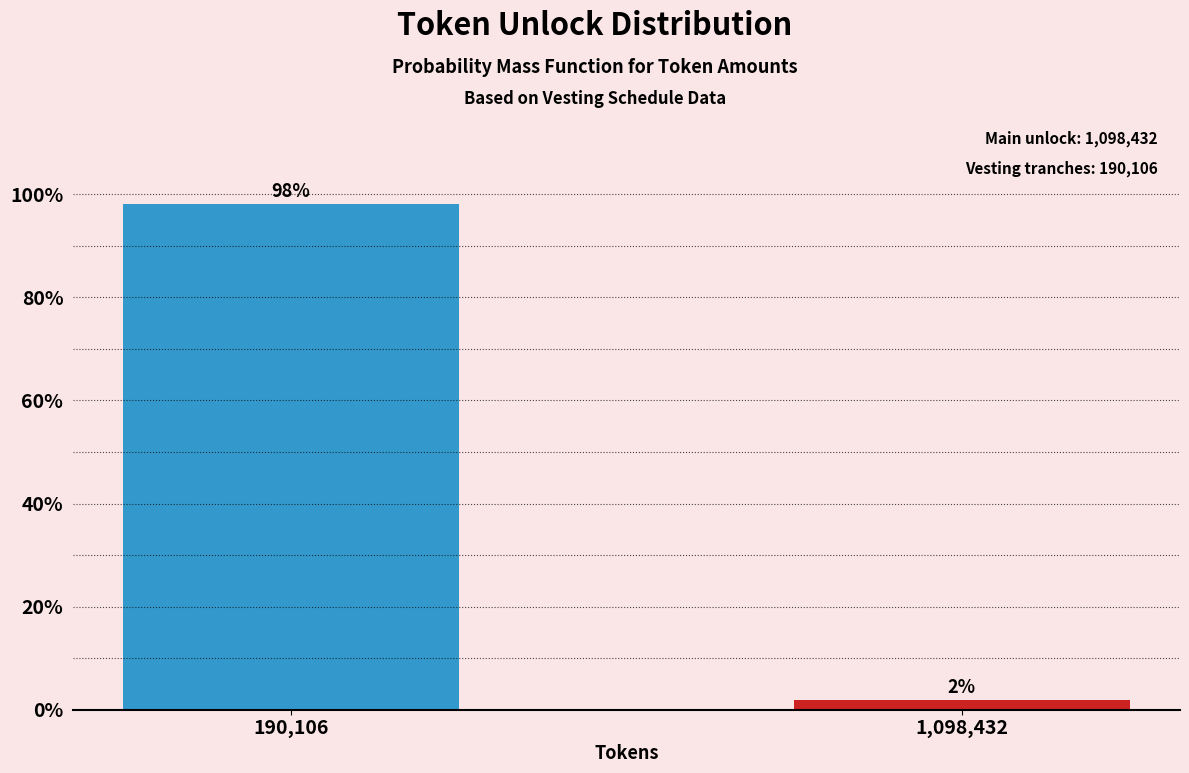

The chart shows a value of 172.2 at 190,106. True or false?

False